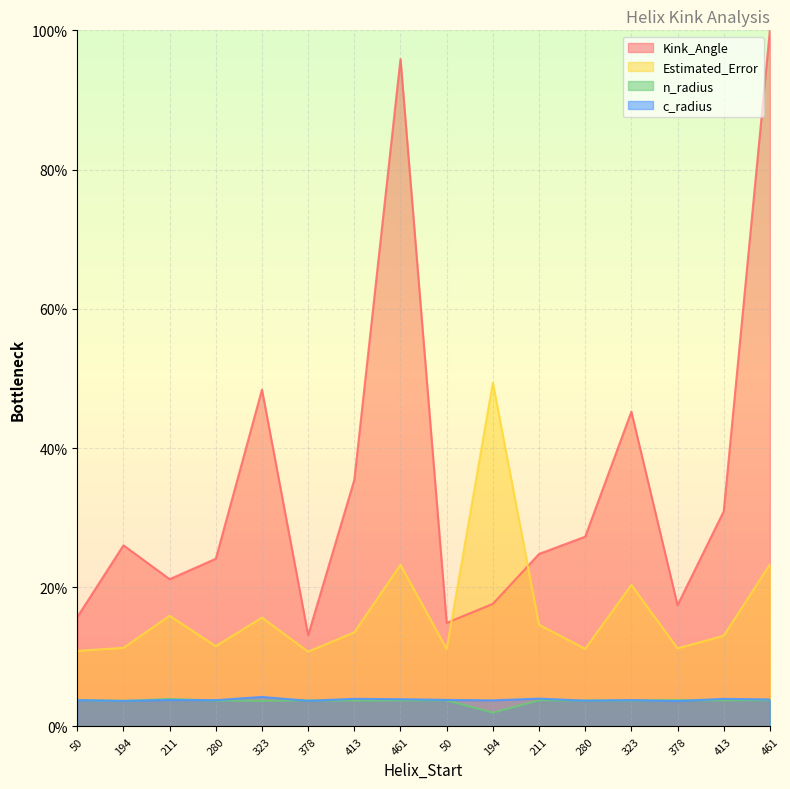

What is the difference between the highest and lowest values at 211?

17.3